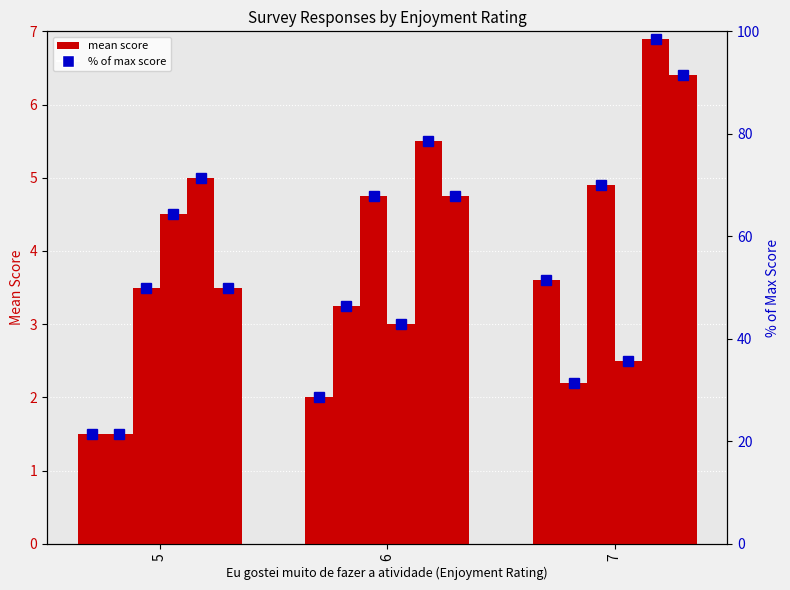

What is the total value across all series at 5?

121.3